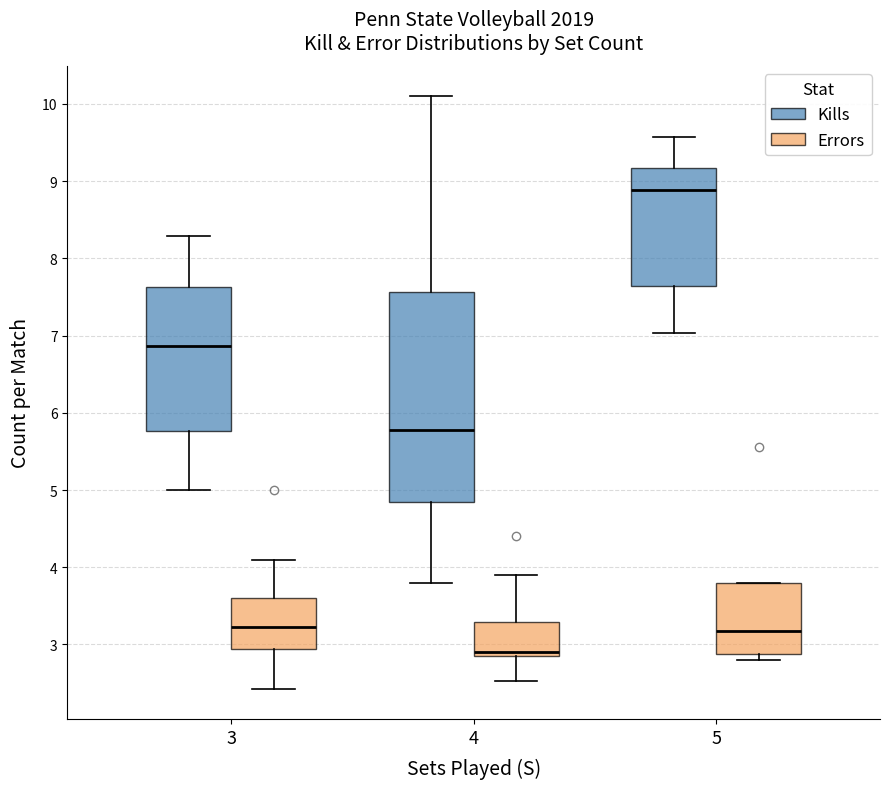

Which box has the lowest median line?

4 (Errors)